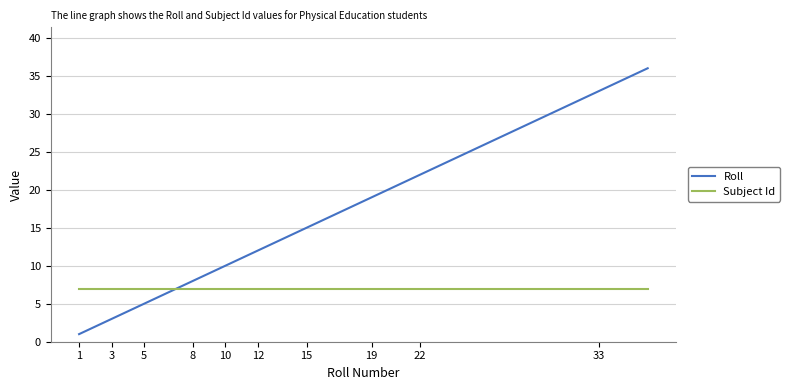

List the series in order of their peak value, lowest first.

Subject Id, Roll